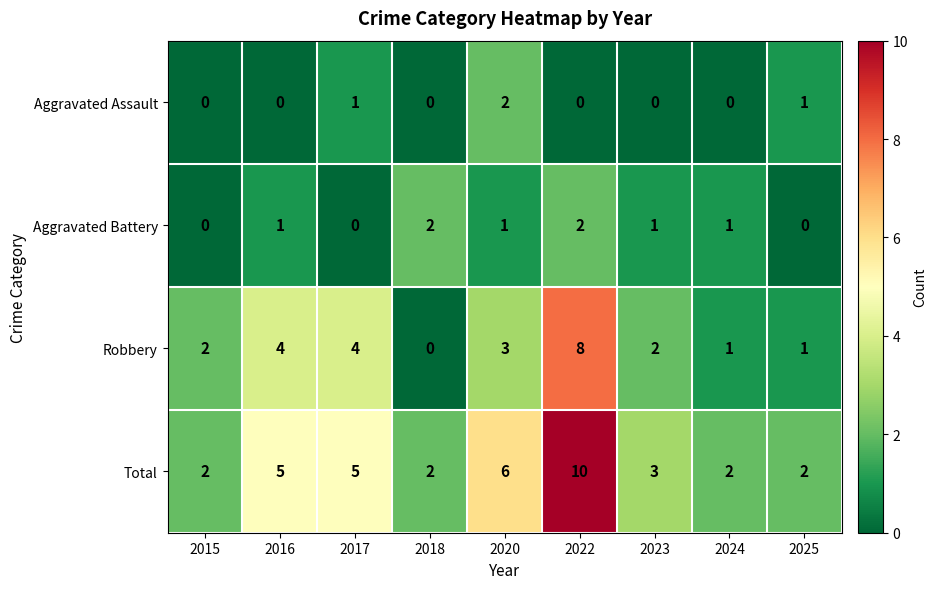

What is the total value across all series at 2017?

10